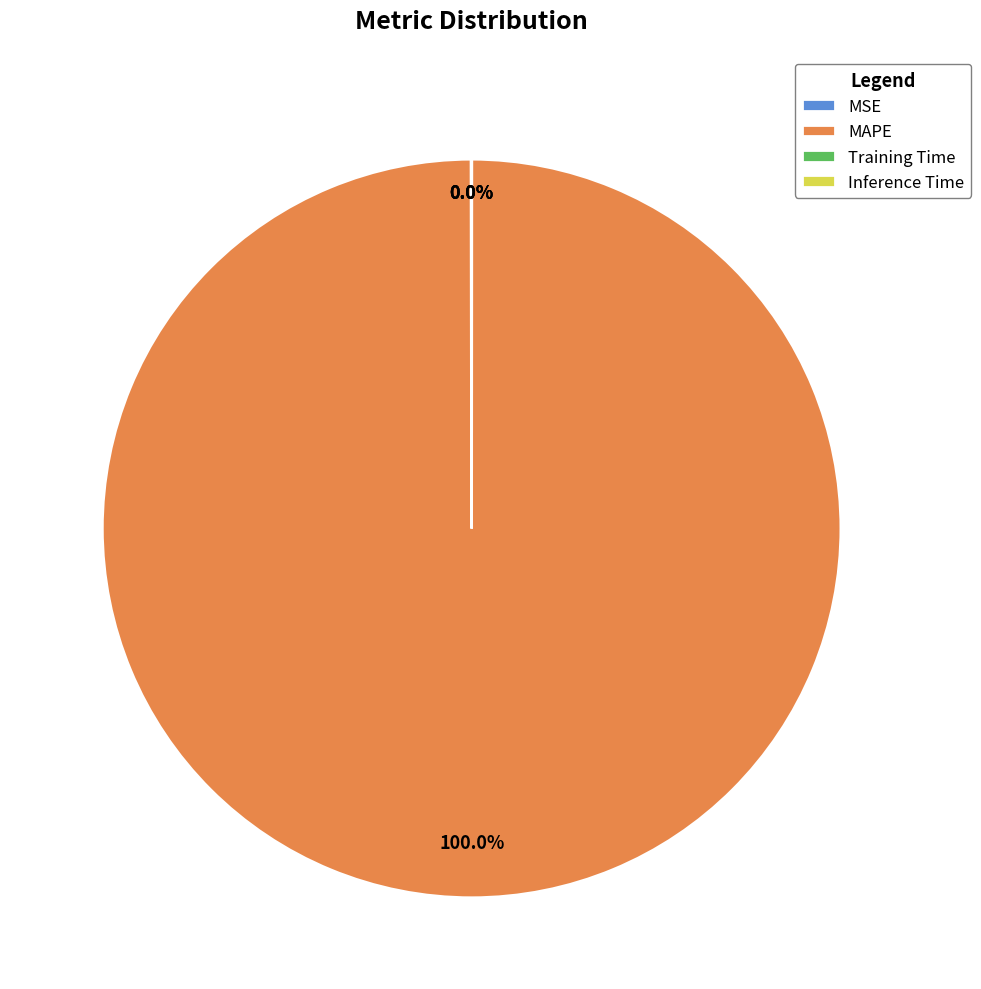

What is the largest slice in the pie chart?

MAPE